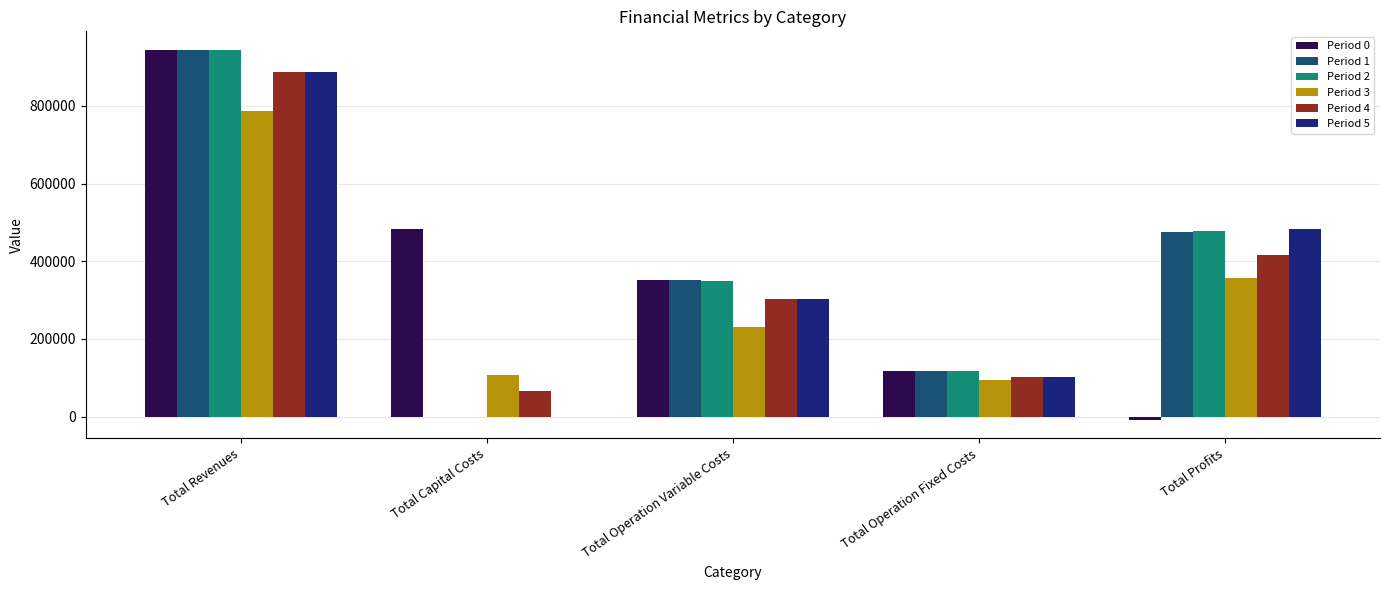

Reading left to right, extract all data points from this chart.

Period 0: Total Revenues=944532.8	Total Capital Costs=483648.0	Total Operation Variable Costs=352193.3	Total Operation Fixed Costs=117166.8	Total Profits=-8475.3
Period 1: Total Revenues=944532.8	Total Capital Costs=0.0	Total Operation Variable Costs=350837.1	Total Operation Fixed Costs=117166.8	Total Profits=476528.8
Period 2: Total Revenues=944532.8	Total Capital Costs=0.0	Total Operation Variable Costs=349479.1	Total Operation Fixed Costs=117166.8	Total Profits=477886.9
Period 3: Total Revenues=787854.1	Total Capital Costs=106400.0	Total Operation Variable Costs=229940.0	Total Operation Fixed Costs=94720.4	Total Profits=356793.7
Period 4: Total Revenues=886952.3	Total Capital Costs=66400.0	Total Operation Variable Costs=303945.0	Total Operation Fixed Costs=101698.1	Total Profits=414909.2
Period 5: Total Revenues=886952.3	Total Capital Costs=0.0	Total Operation Variable Costs=302757.1	Total Operation Fixed Costs=101698.1	Total Profits=482497.1